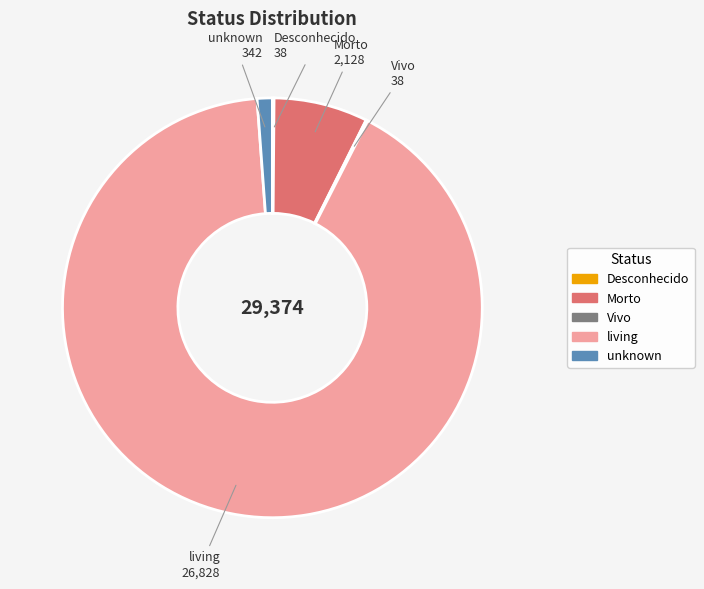

True or false: living accounts for 83% of the total.

False